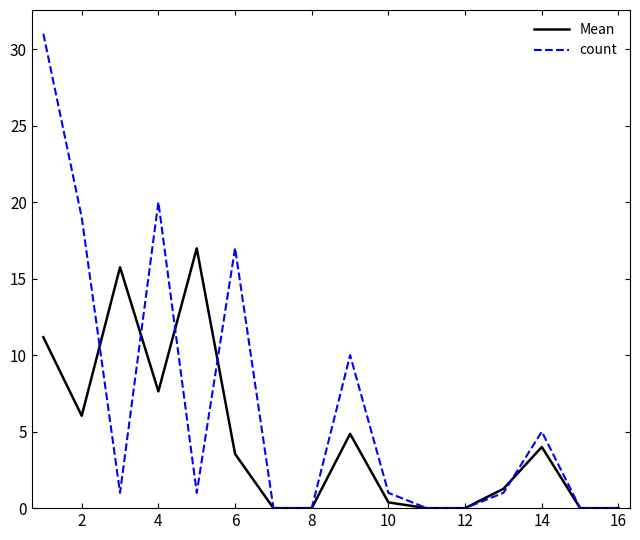

List the series in order of their peak value, highest first.

count, Mean